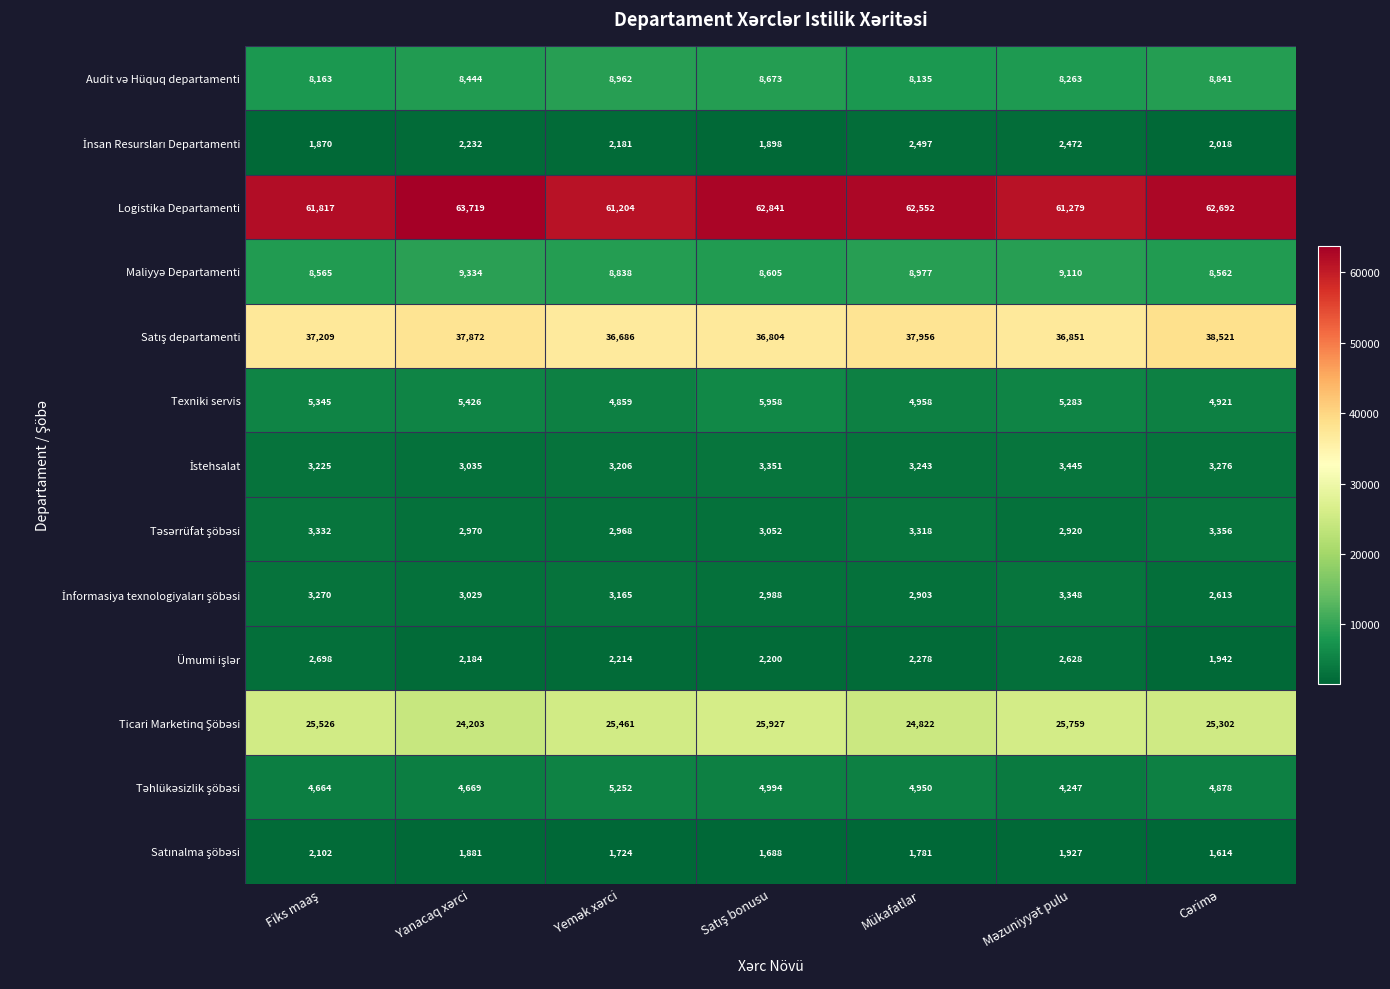

What is the difference between the maximum and minimum values in the Logistika Departamenti series?

2515